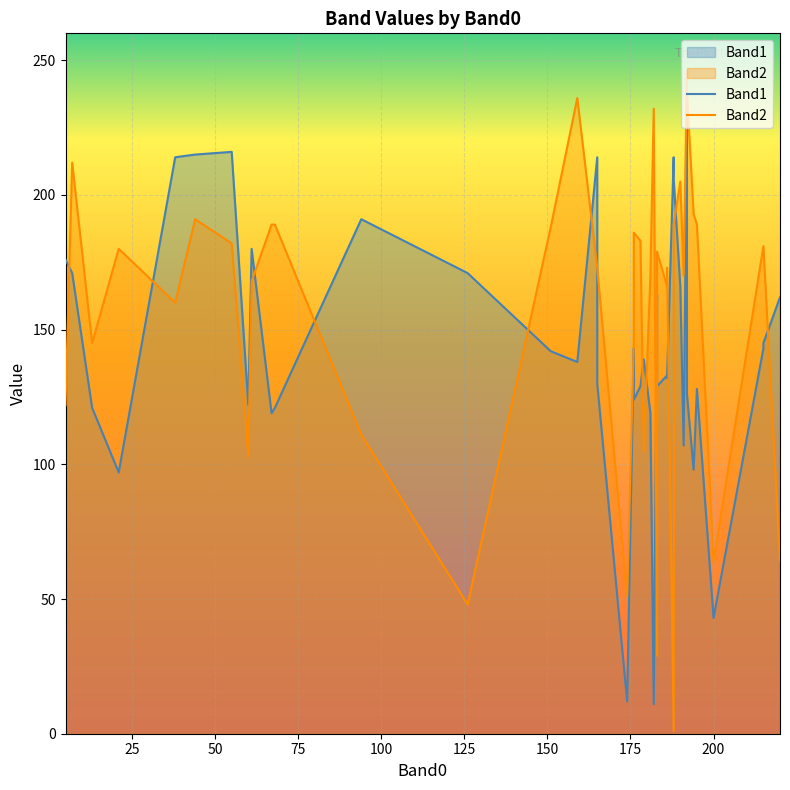

True or false: Band1 and Band2 intersect in this chart.

True